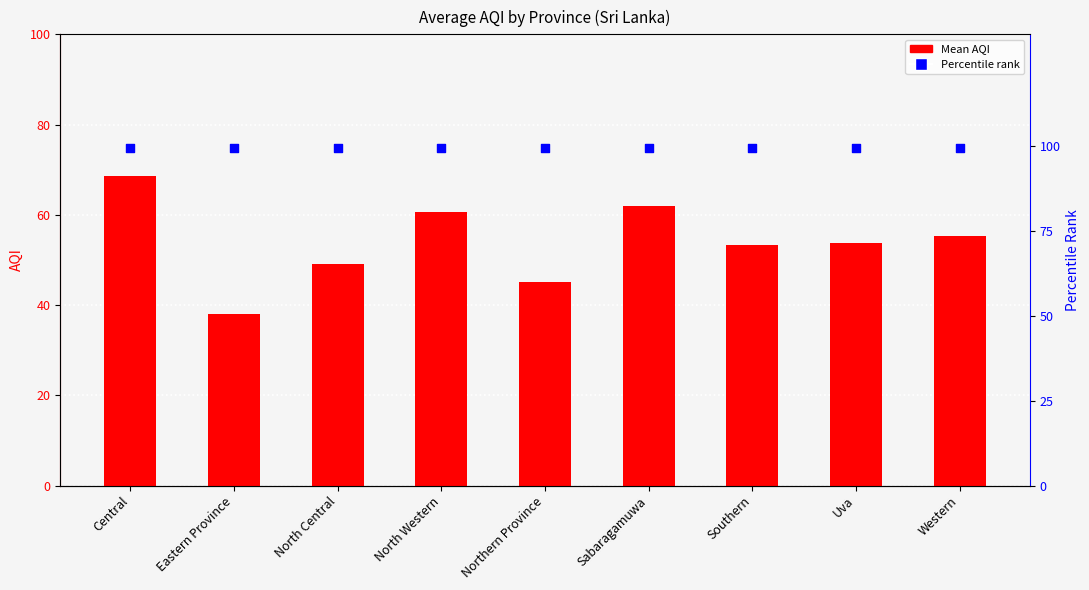

What is the total value across all series at Sabaragamuwa?

161.5